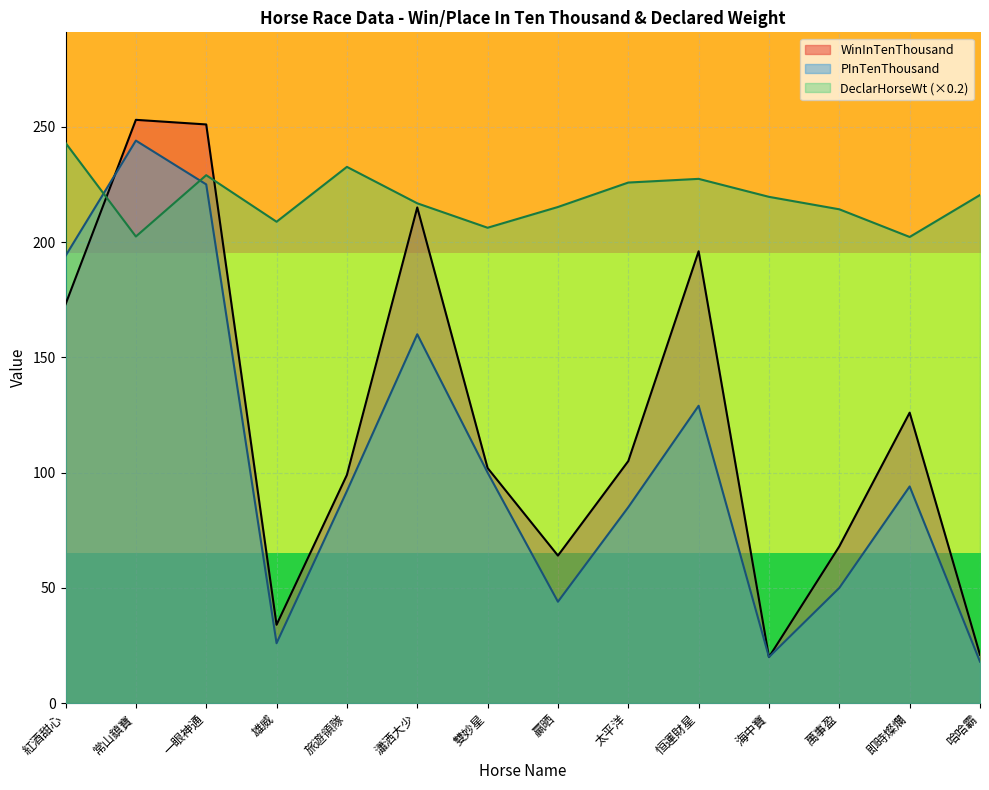

List the labels in order of DeclarHorseWt value, largest first.

紅酒甜心, 旅遊領隊, 一眼神通, 恒運財星, 太平洋, 哈哈霸, 海中寶, 瀟洒大少, 贏晒, 萬事盈, 雄威, 雙妙星, 常山鎮寶, 即時燦爛